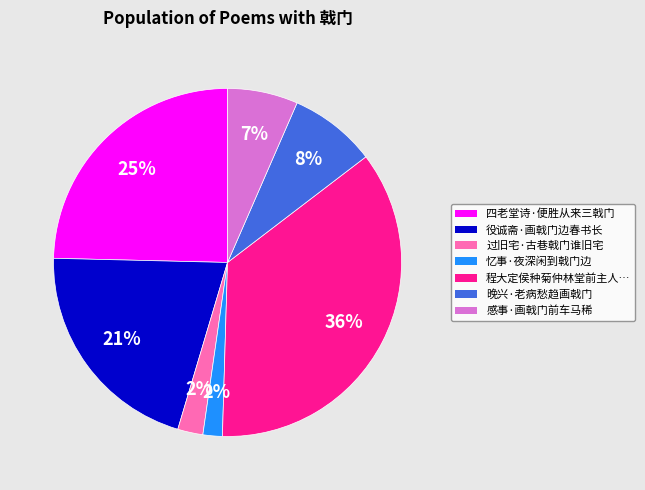

To the nearest percent, what percentage of the pie is 晚兴·老病愁趋画戟门?

8%